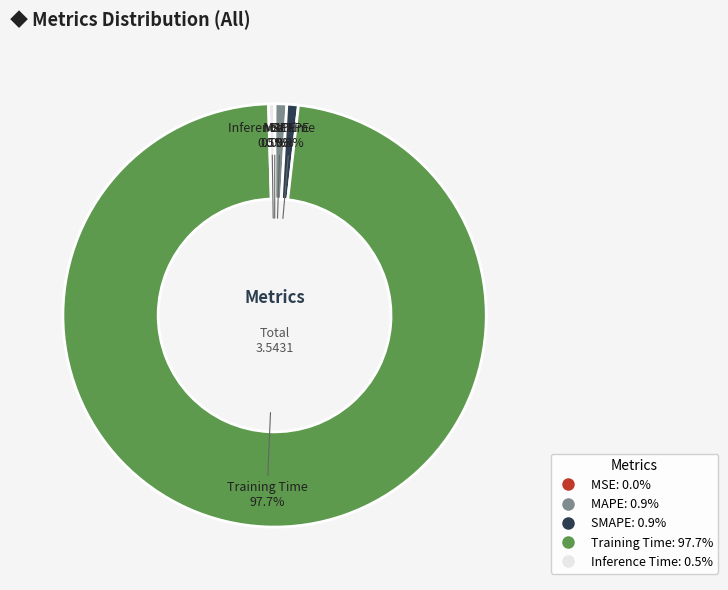

Which category has the biggest portion of the pie?

Training Time